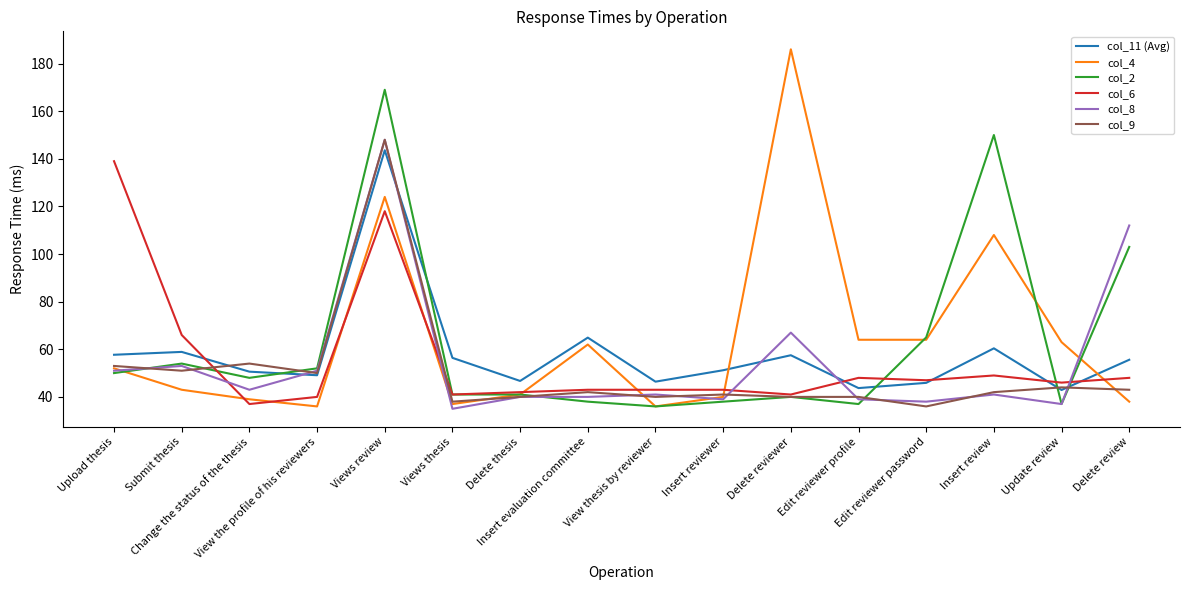

What is the highest value of the col_11 (Avg) series?

143.6